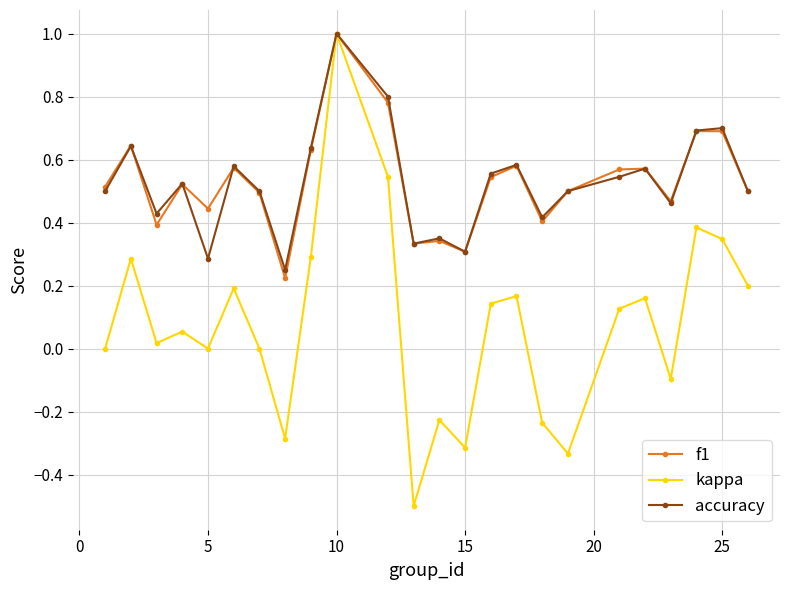

Which series has the widest spread of values?

kappa